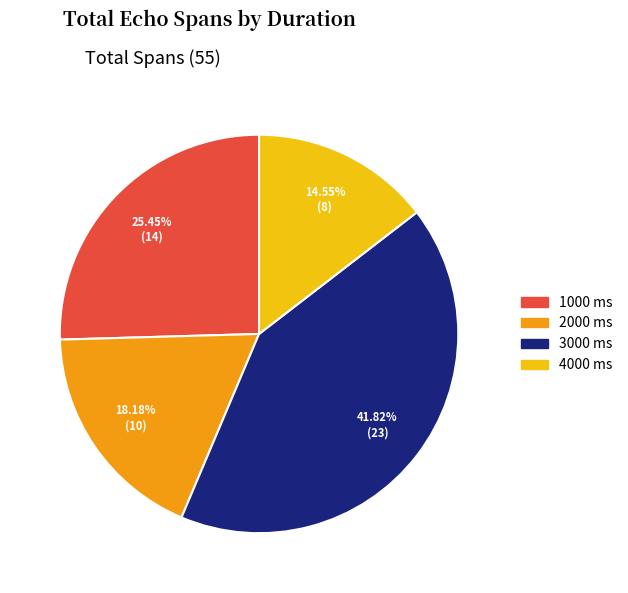

What is the ratio of the value at 1000 to the value at 2000?

1.4